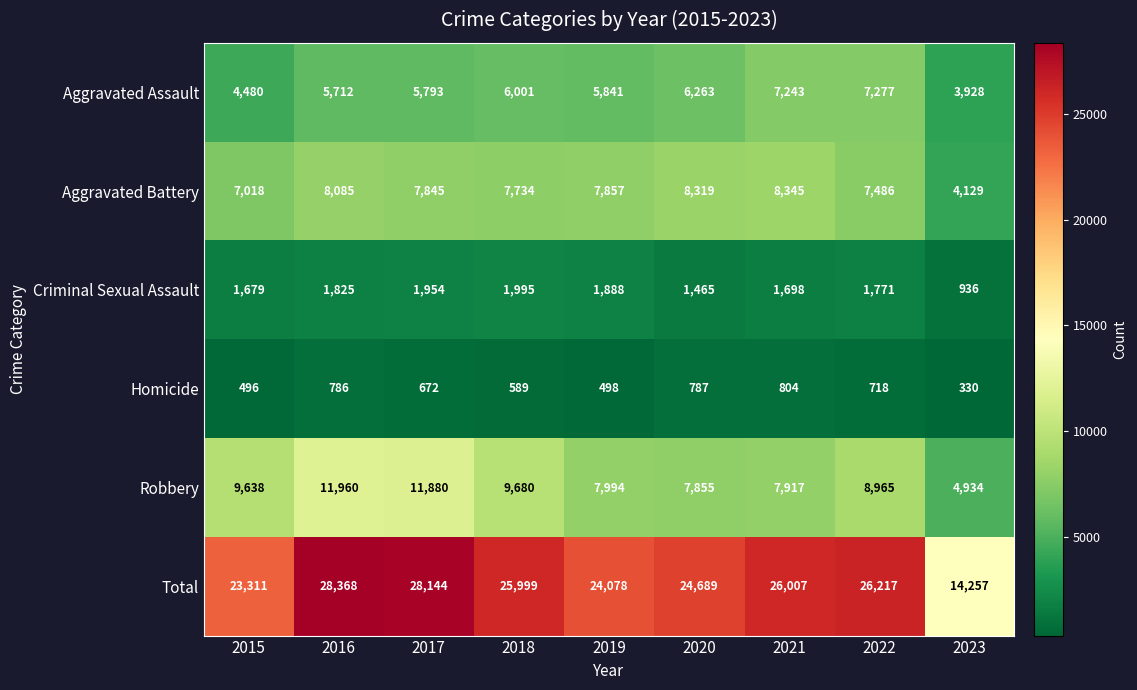

What is the difference between the highest and lowest values at 2020?

23902